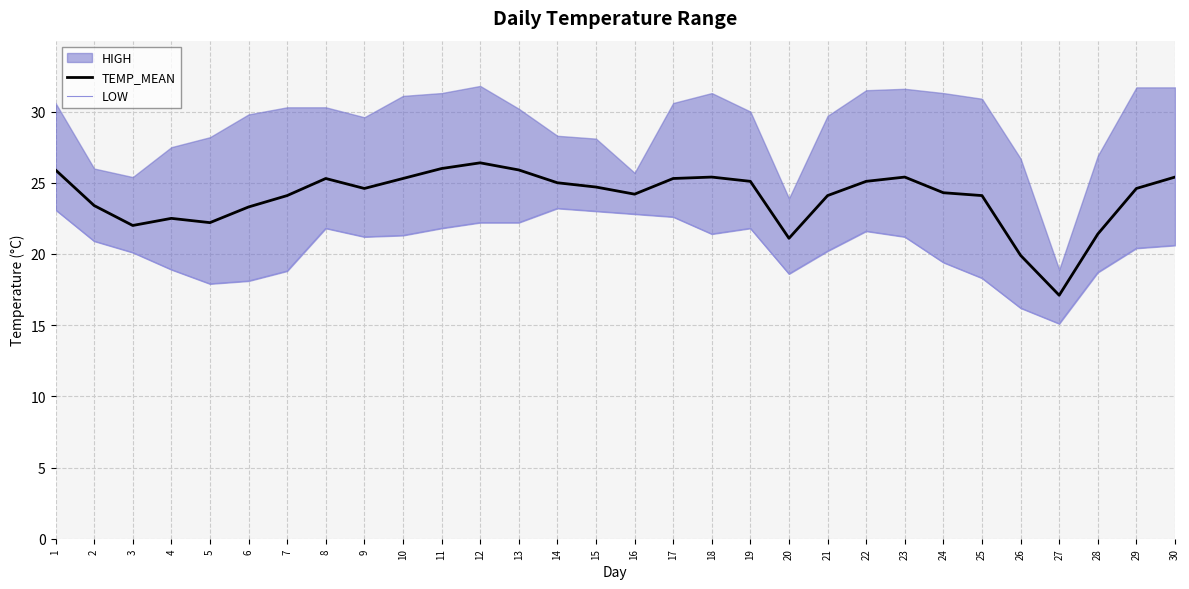

The TEMP_MEAN series shows 7.0 at 8. True or false?

False